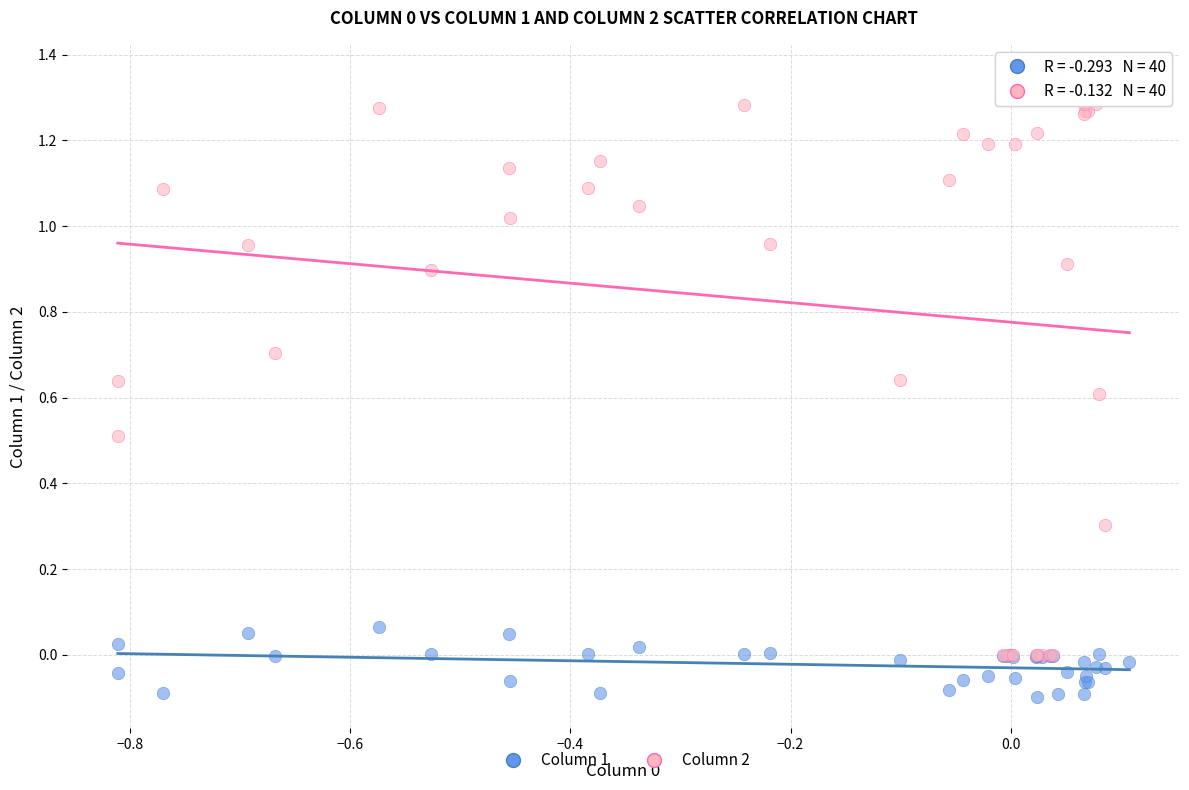

What are all the series names shown in the legend?

Column 1, Column 2